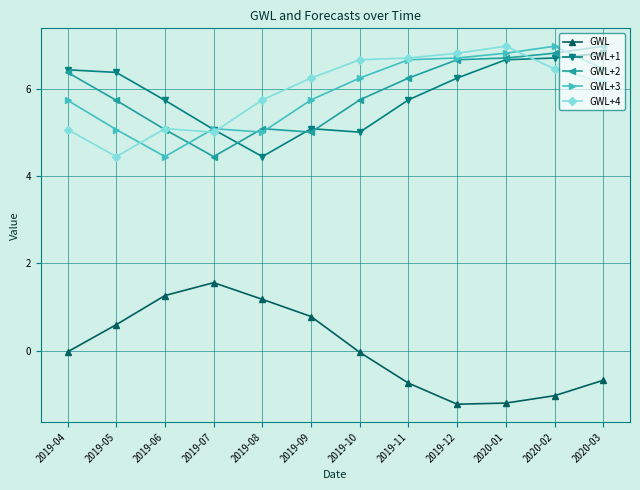

What is the difference between the highest and lowest values at 2019-07?

3.5